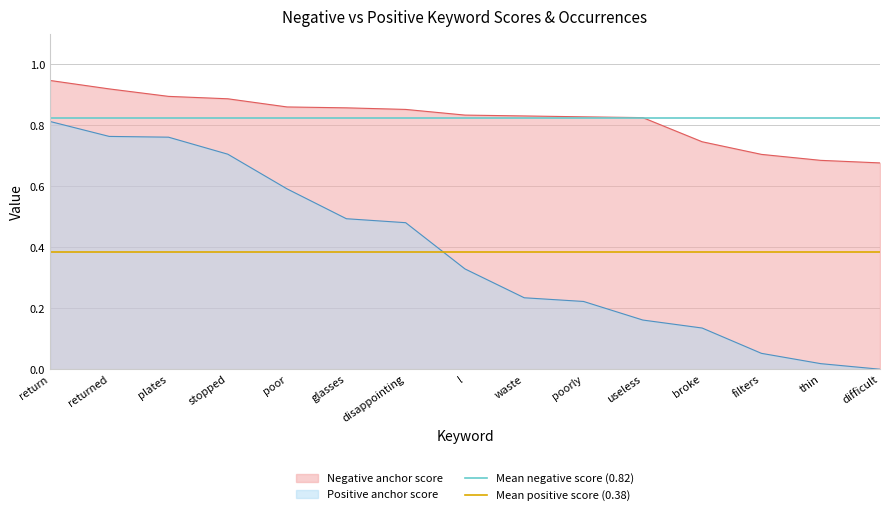

Which category has the highest value in the Positive anchor score series?

return